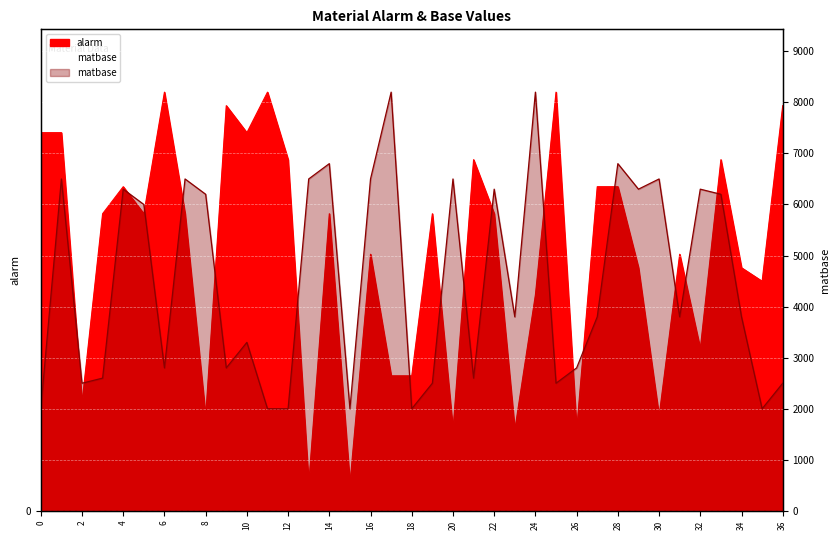

How many distinct data groups are displayed?

2